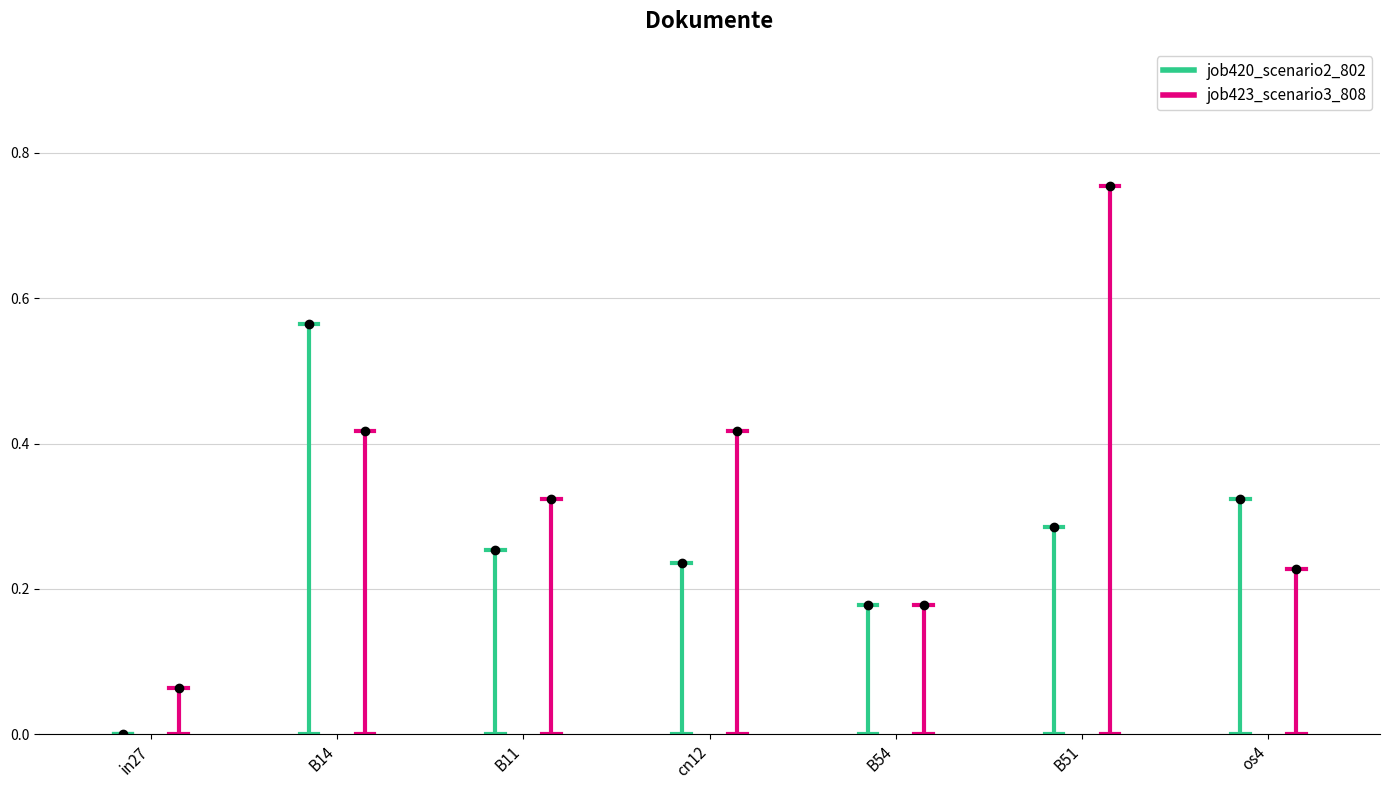

Where is the first local minimum for job420_scenario2_802?

B54